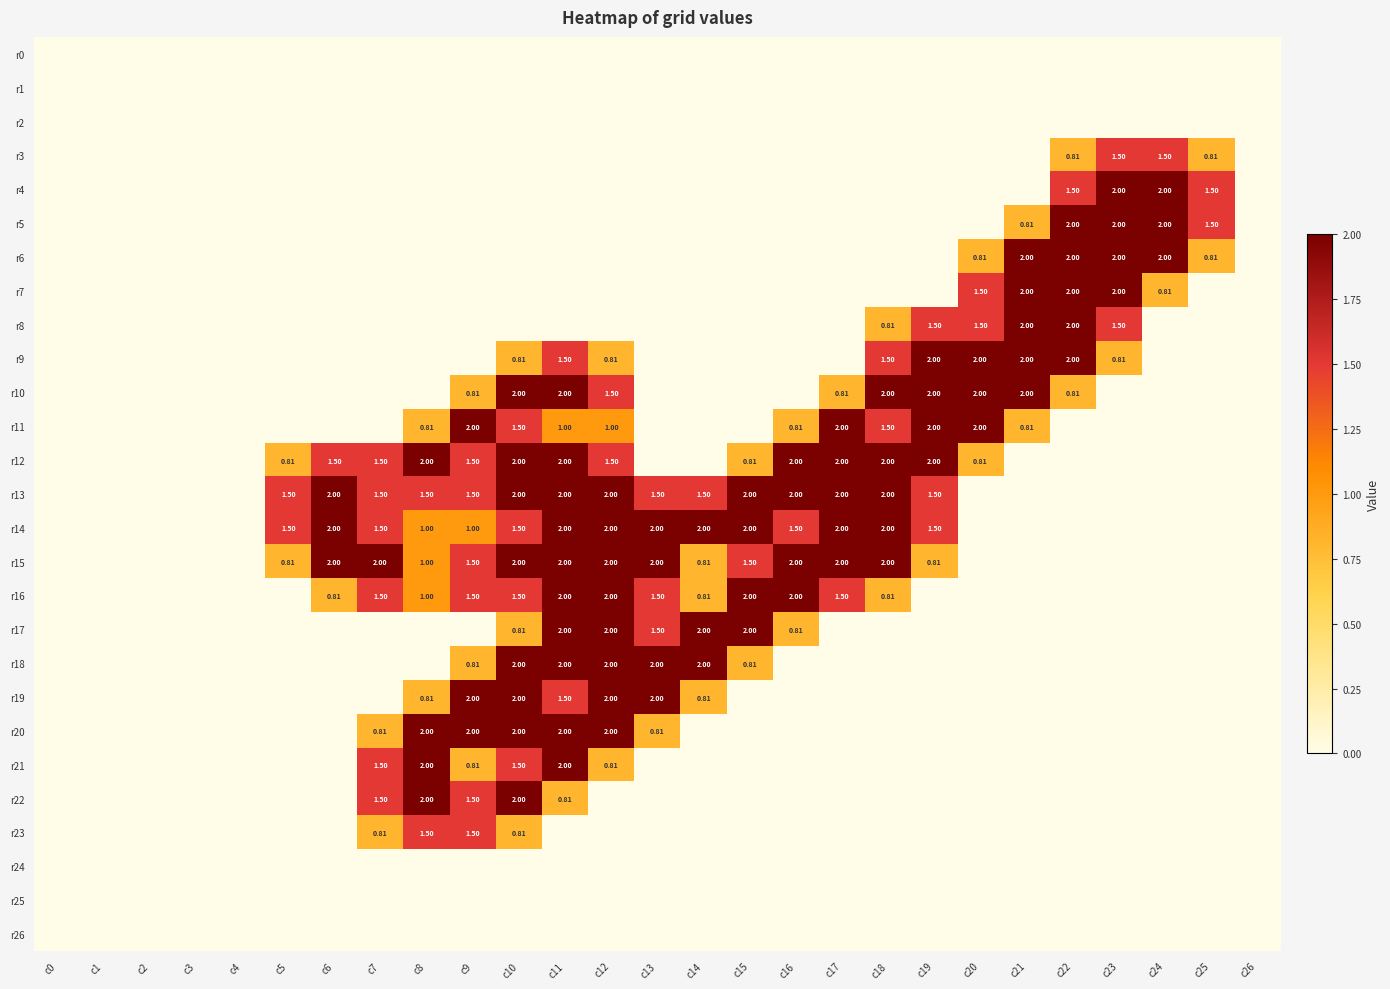

Where is r16 nearest to the value 1?

c8